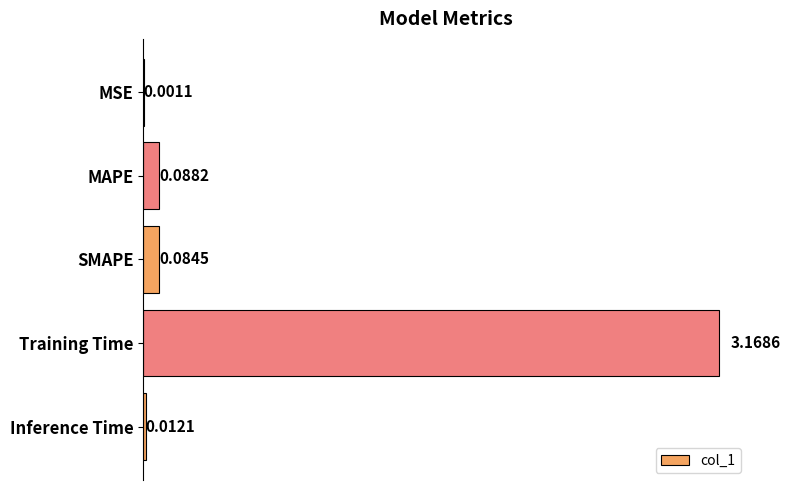

What is the sum of all values?

3.4